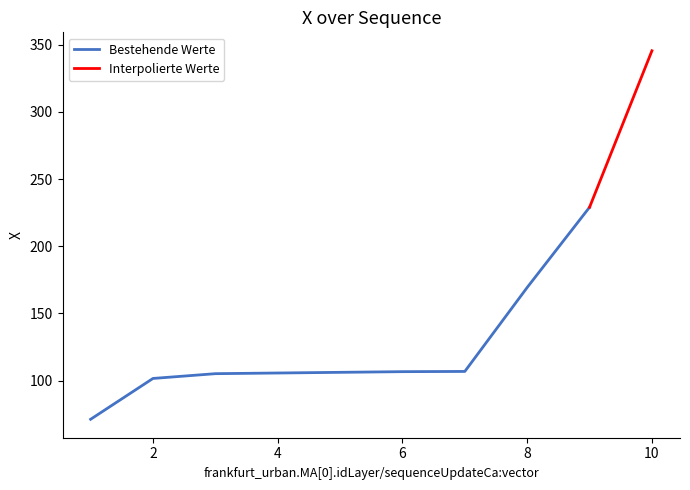

Does the chart display data point markers on the line(s)?

No